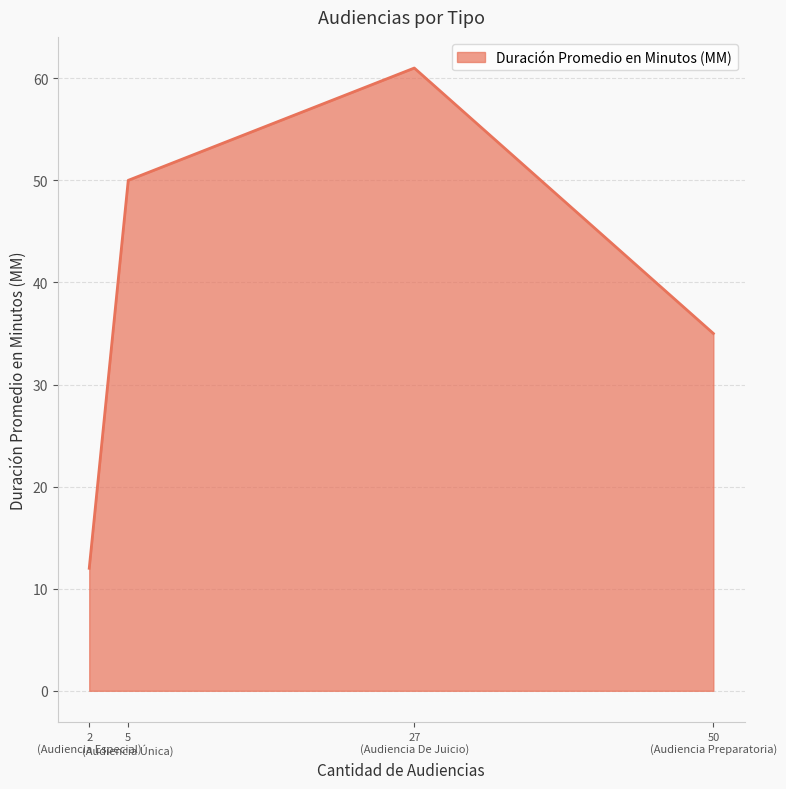

At which category does the chart reach its minimum across all series?

2
(Audiencia Especial)